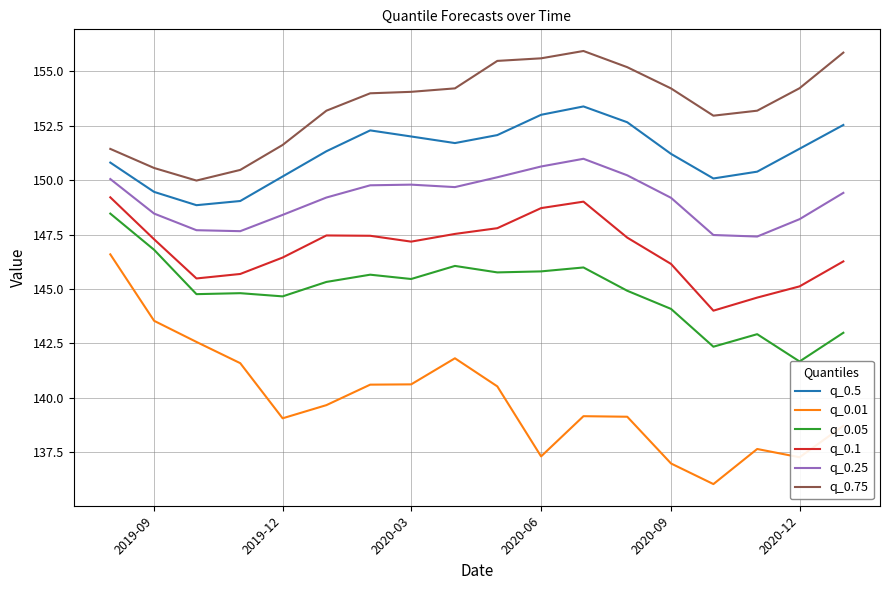

What is the maximum value for q_0.01?

146.6